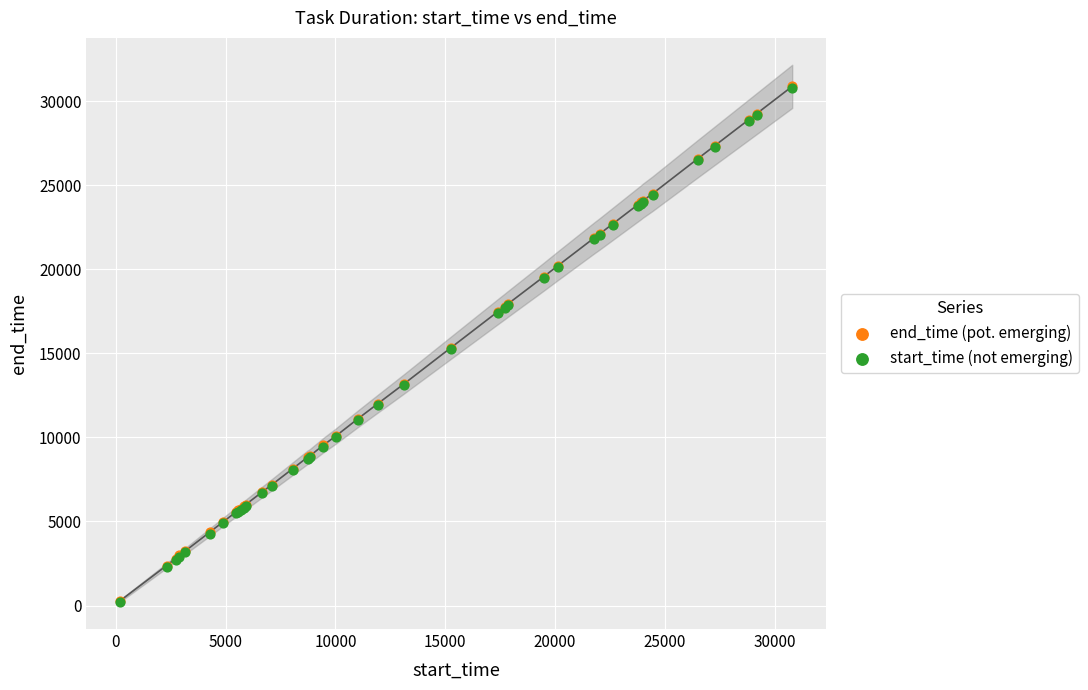

What are all the series names shown in the legend?

end_time (pot. emerging), start_time (not emerging)